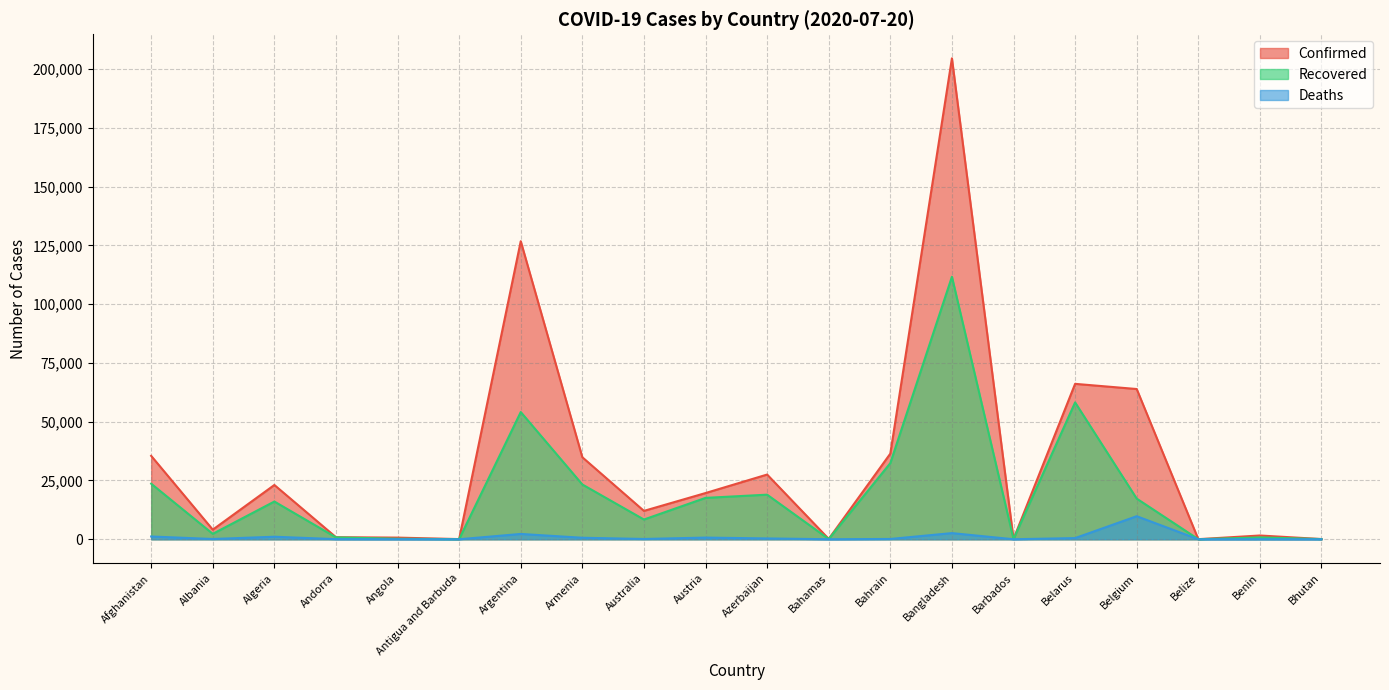

How many values in Deaths are above zero?

19